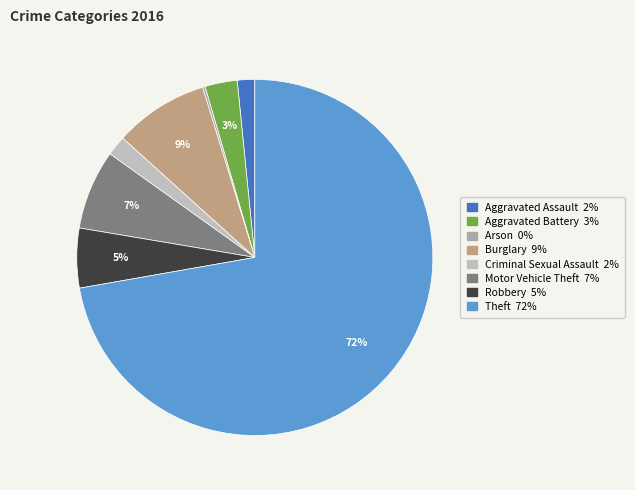

What is the largest slice in the pie chart?

Theft